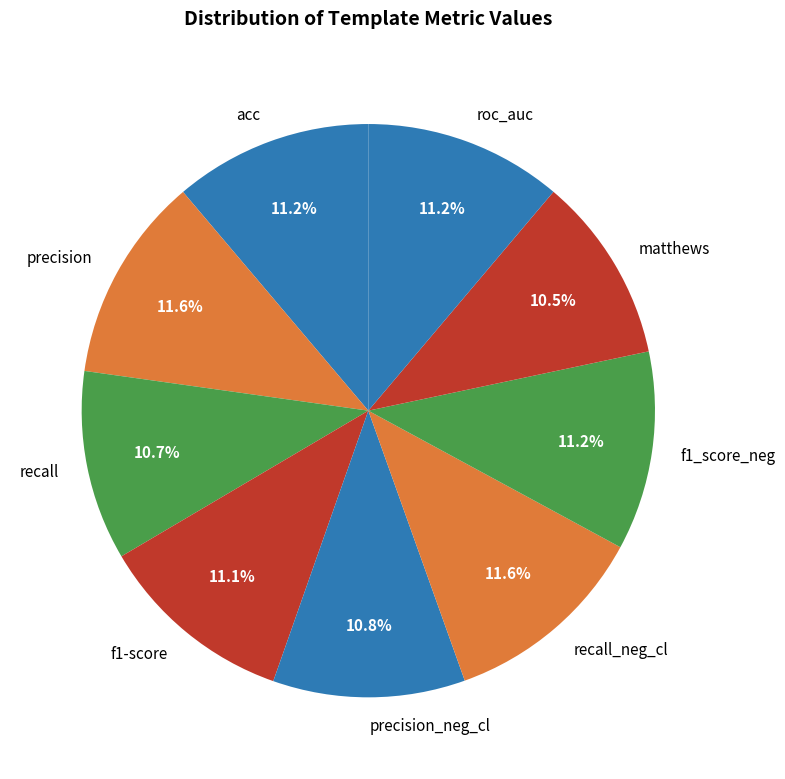

Combined, what portion of the pie is recall_neg_cl and precision?

23.2%